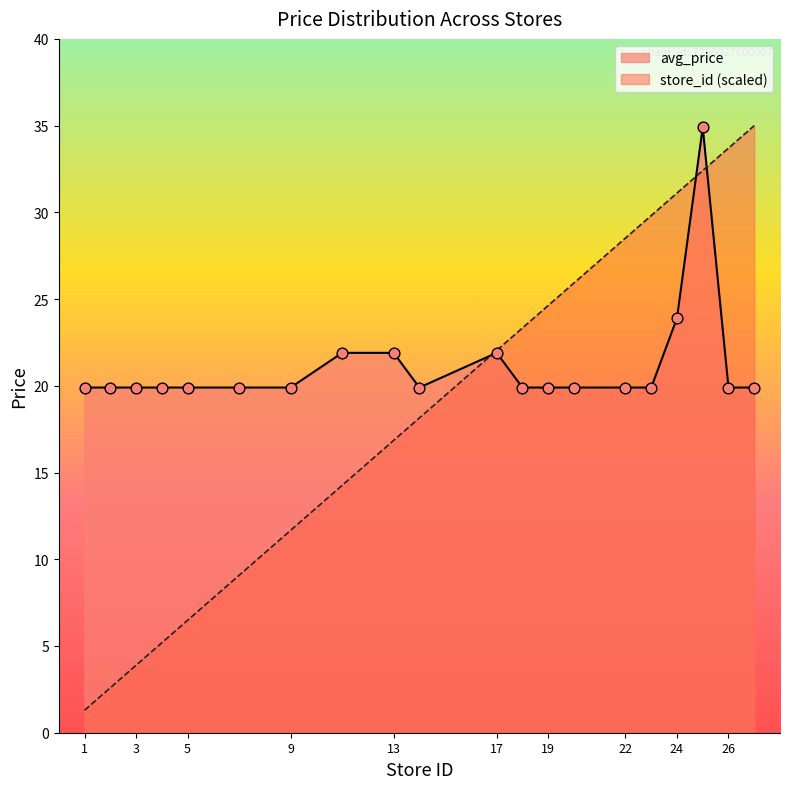

What is the total value across all series at 5?

26.4